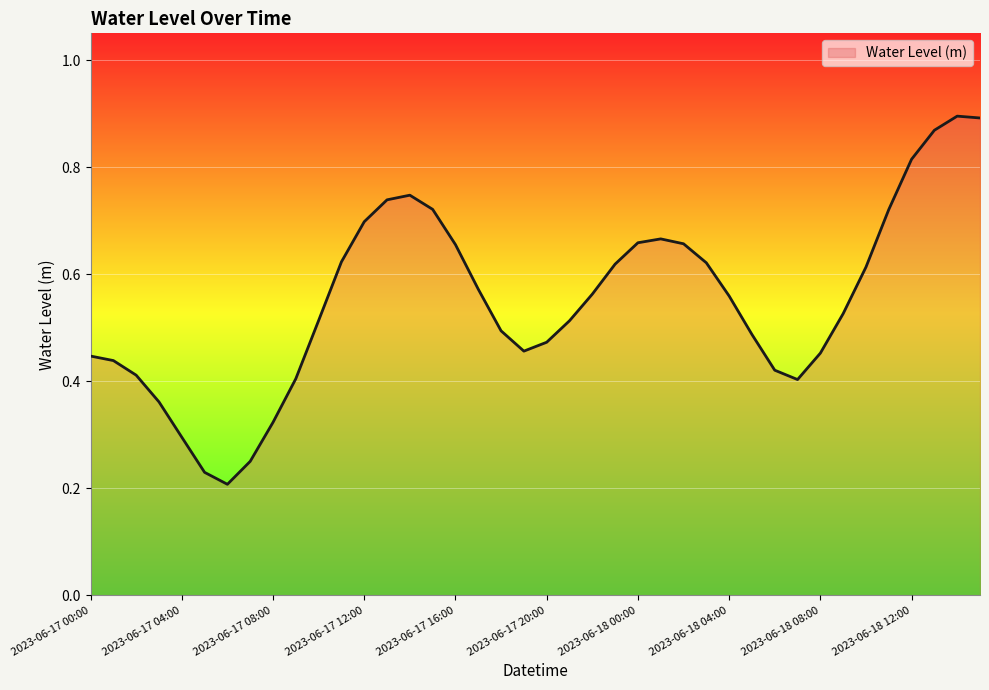

Which label corresponds to the smallest value in the chart?

2023-06-17 06:00